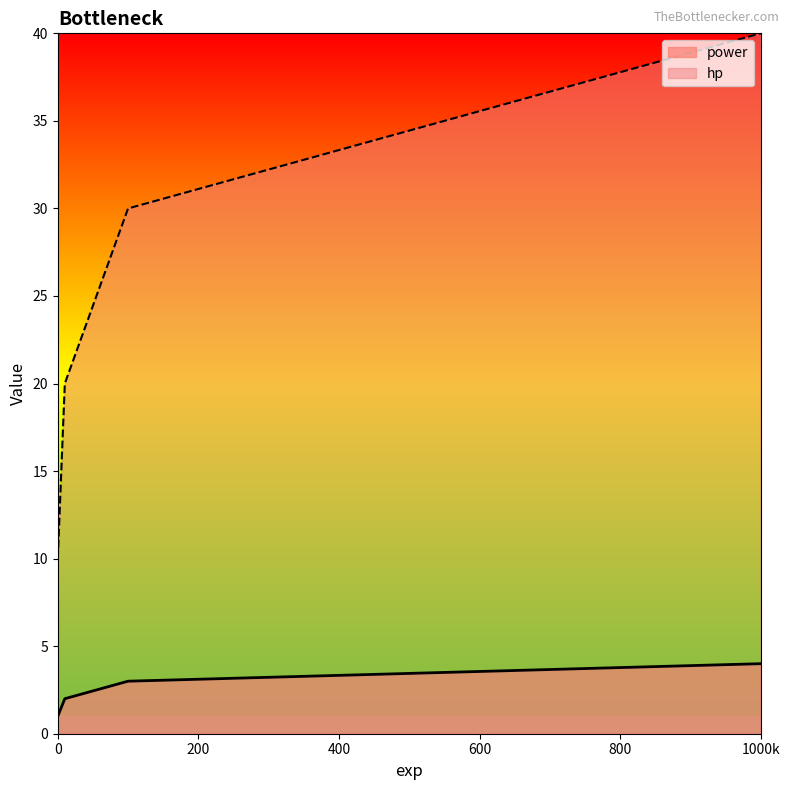

At which category is the sum across all series the highest?

1000k